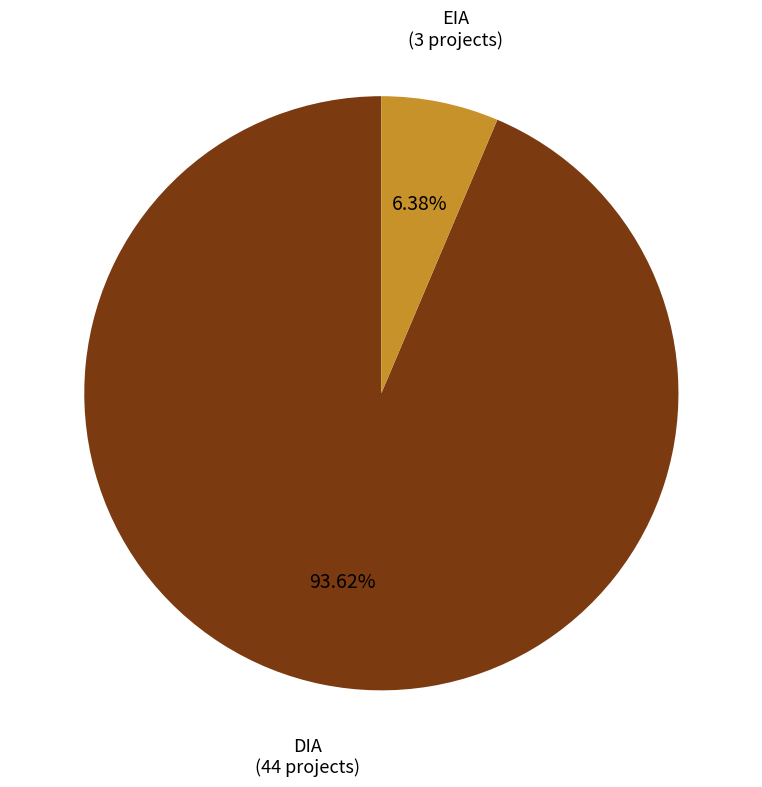

What portion of the pie excludes DIA?

6.4%